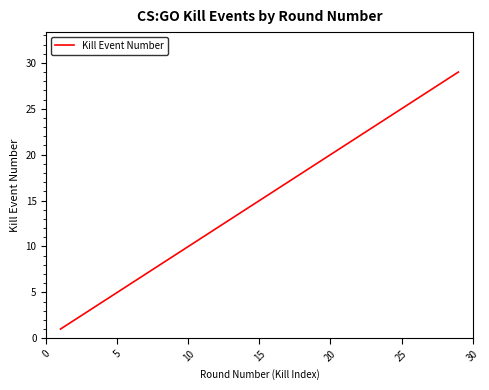

What is the difference between the maximum and minimum values?

28